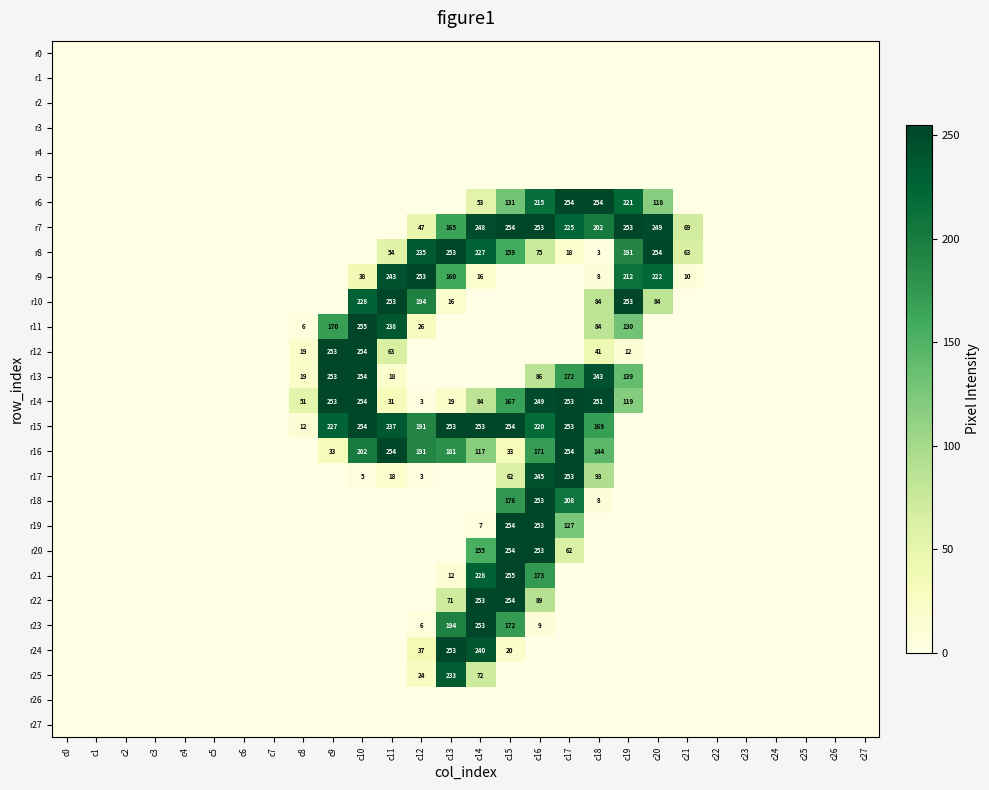

Between c5 and c0, which is larger?

c5